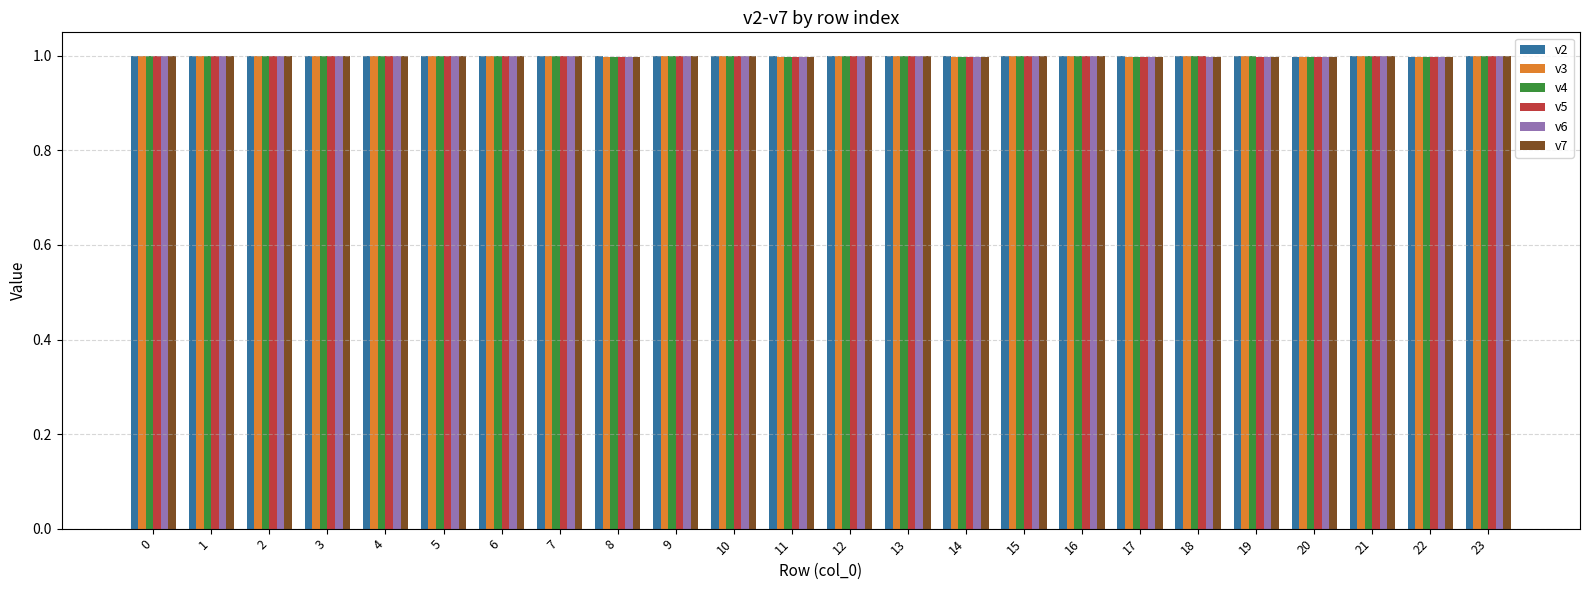

Reading left to right, extract all data points from this chart.

v2: 1.0	1.0	1.0	1.0	1.0	1.0	1.0	1.0	1.0	1.0	1.0	1.0	1.0	1.0	1.0	1.0	1.0	1.0	1.0	1.0	1.0	1.0	1.0	1.0
v3: 1.0	1.0	1.0	1.0	1.0	1.0	1.0	1.0	1.0	1.0	1.0	1.0	1.0	1.0	1.0	1.0	1.0	1.0	1.0	1.0	1.0	1.0	1.0	1.0
v4: 1.0	1.0	1.0	1.0	1.0	1.0	1.0	1.0	1.0	1.0	1.0	1.0	1.0	1.0	1.0	1.0	1.0	1.0	1.0	1.0	1.0	1.0	1.0	1.0
v5: 1.0	1.0	1.0	1.0	1.0	1.0	1.0	1.0	1.0	1.0	1.0	1.0	1.0	1.0	1.0	1.0	1.0	1.0	1.0	1.0	1.0	1.0	1.0	1.0
v6: 1.0	1.0	1.0	1.0	1.0	1.0	1.0	1.0	1.0	1.0	1.0	1.0	1.0	1.0	1.0	1.0	1.0	1.0	1.0	1.0	1.0	1.0	1.0	1.0
v7: 1.0	1.0	1.0	1.0	1.0	1.0	1.0	1.0	1.0	1.0	1.0	1.0	1.0	1.0	1.0	1.0	1.0	1.0	1.0	1.0	1.0	1.0	1.0	1.0